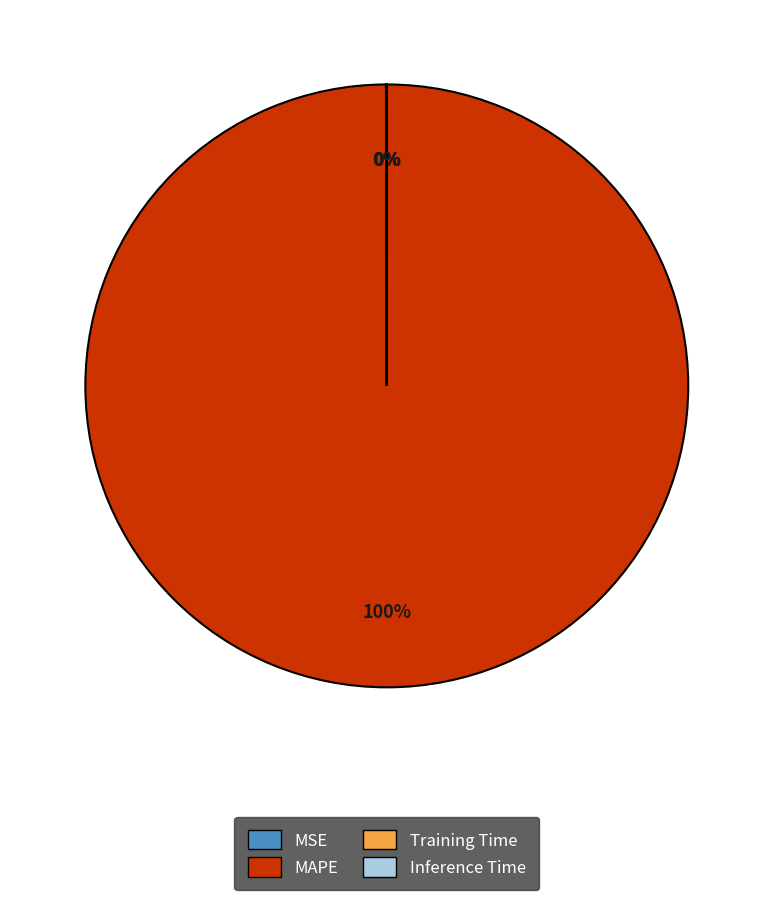

Which category accounts for the majority?

MAPE